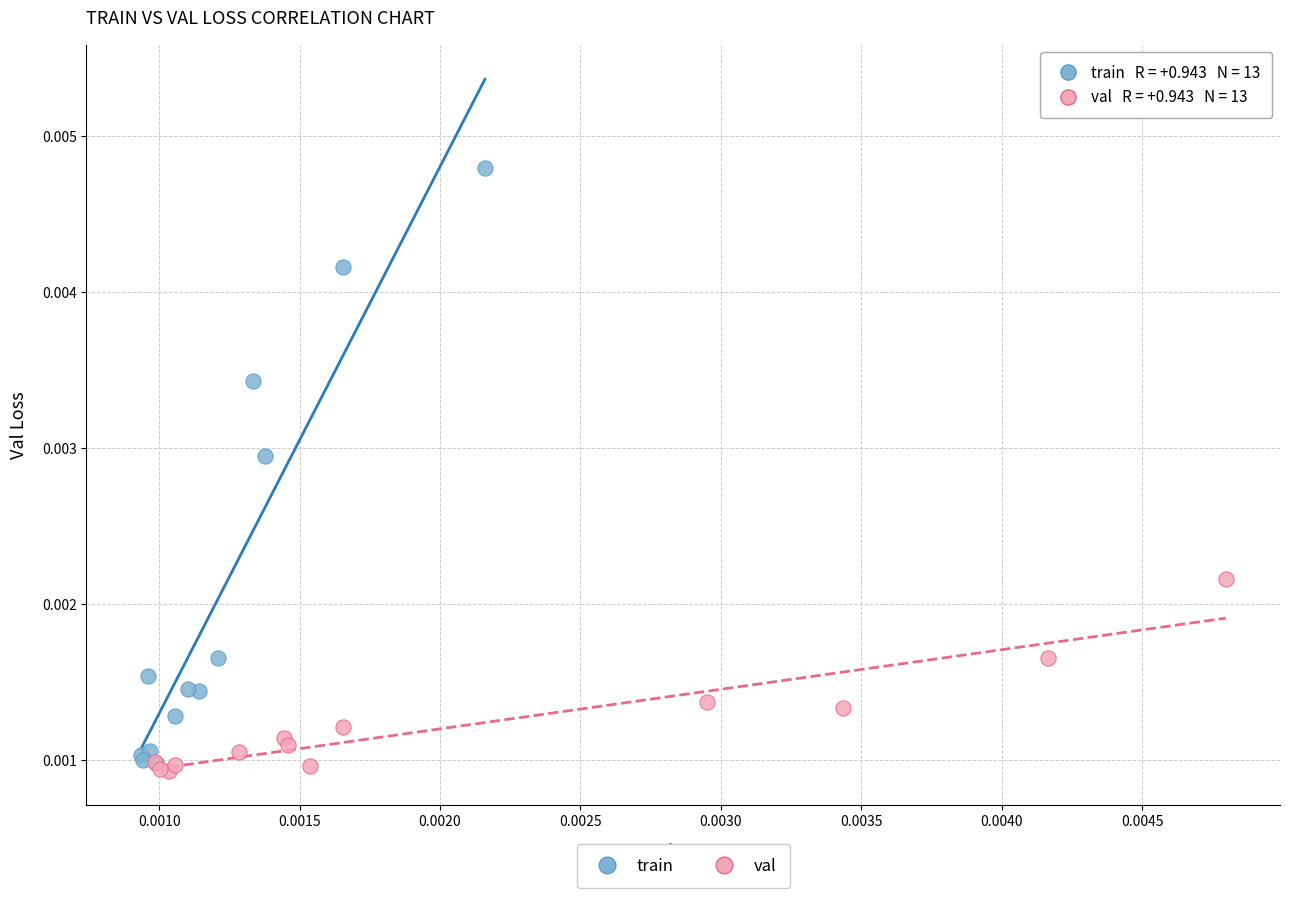

Which series reaches the maximum Y coordinate?

train